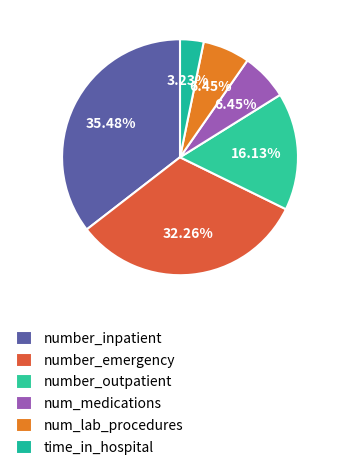

How many segments does this pie chart have?

6